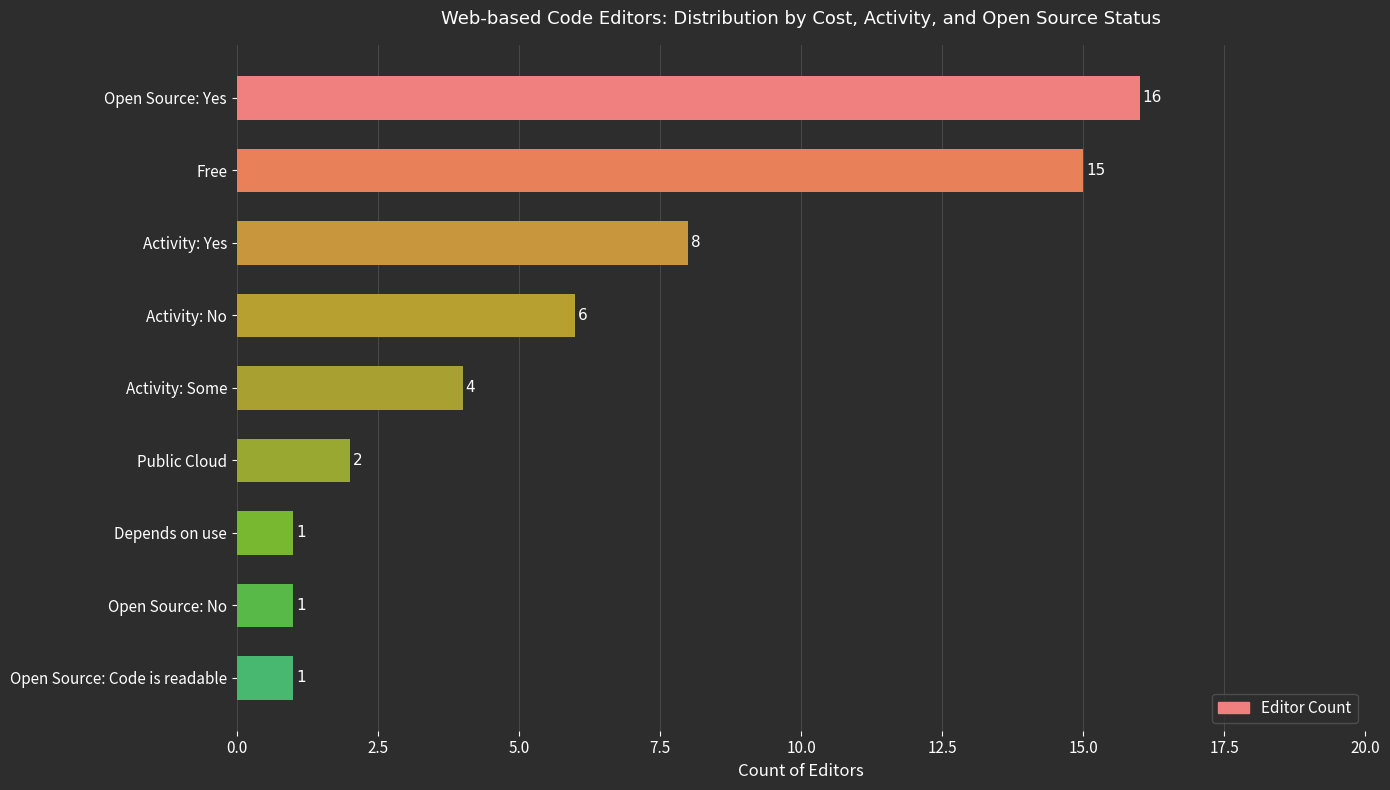

What is the average value?

6